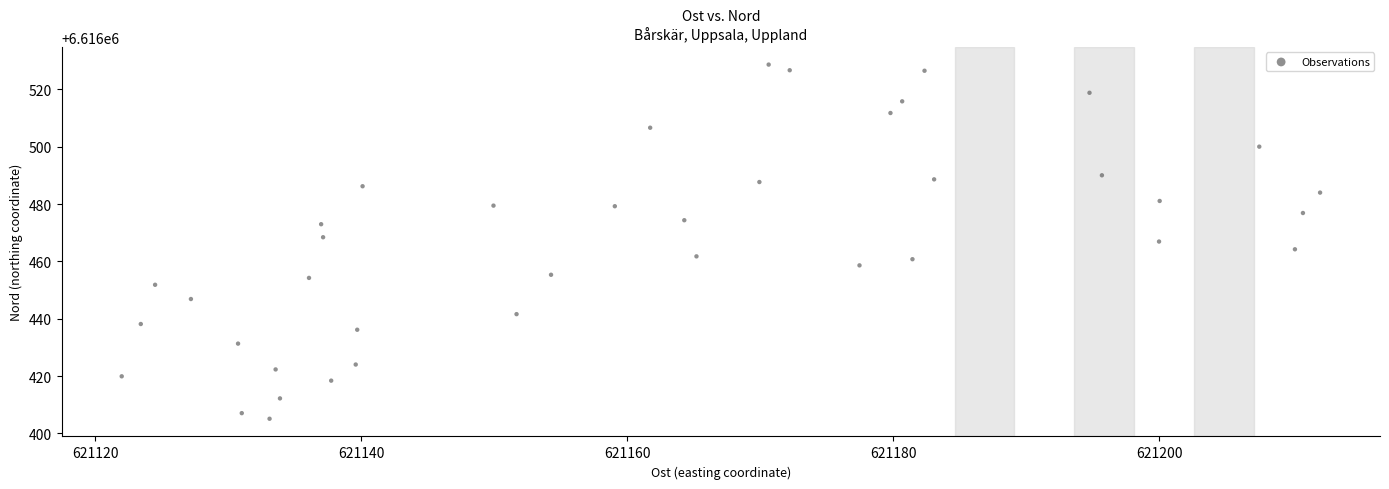

What is the range of Y values (max minus min)?

123.6